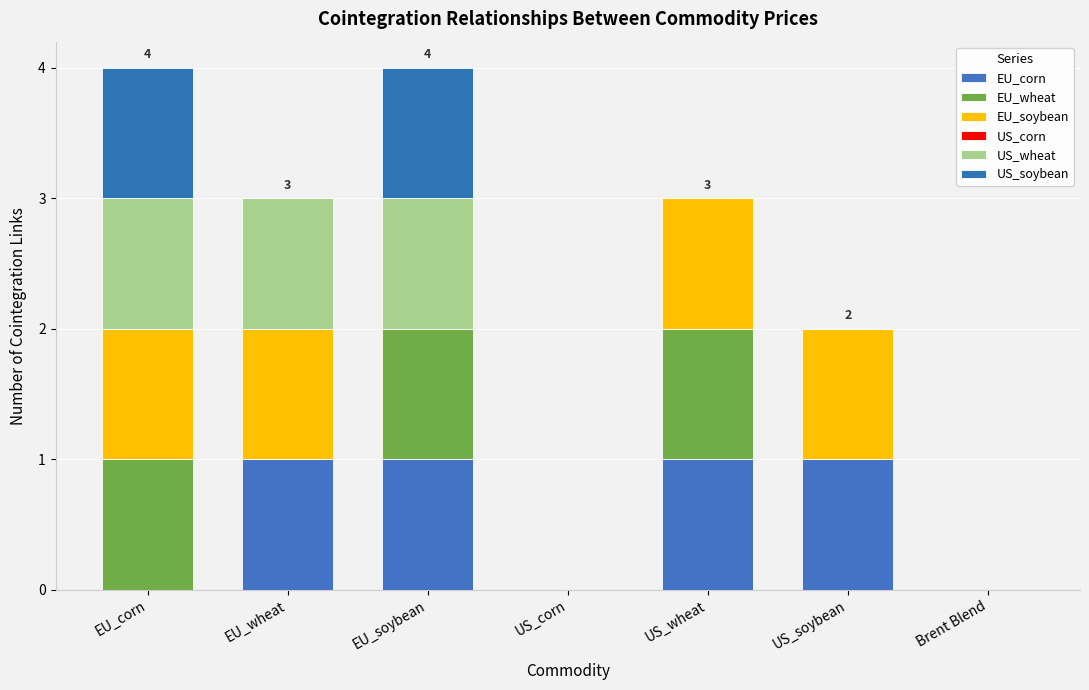

Is it true that US_soybean equals 0 at US_wheat?

True